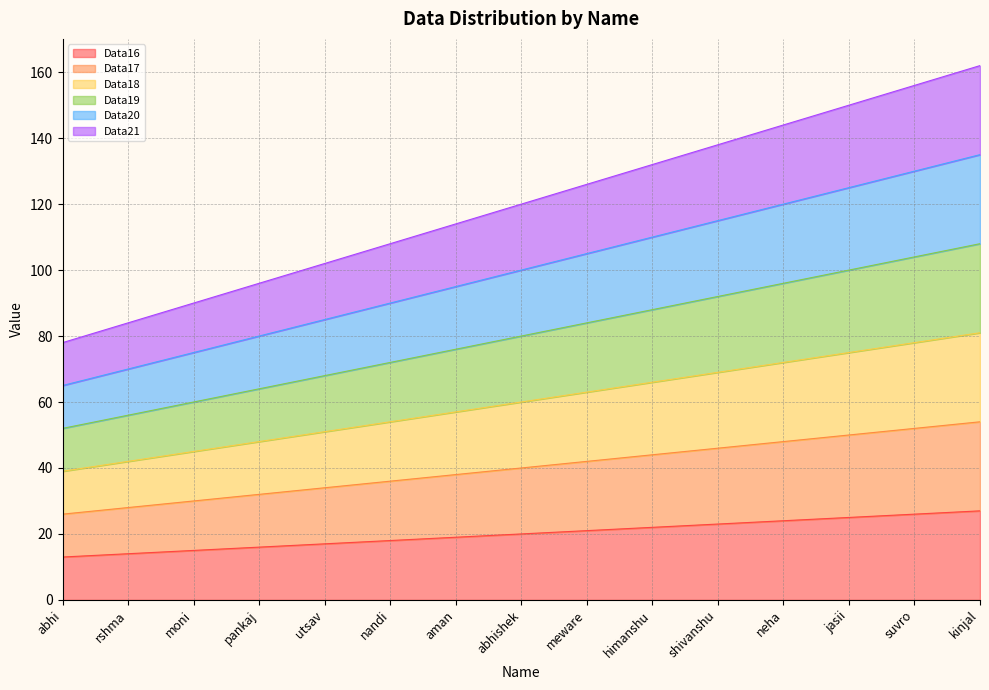

True or false: Data16 has more than 2 points higher than both neighbors.

False